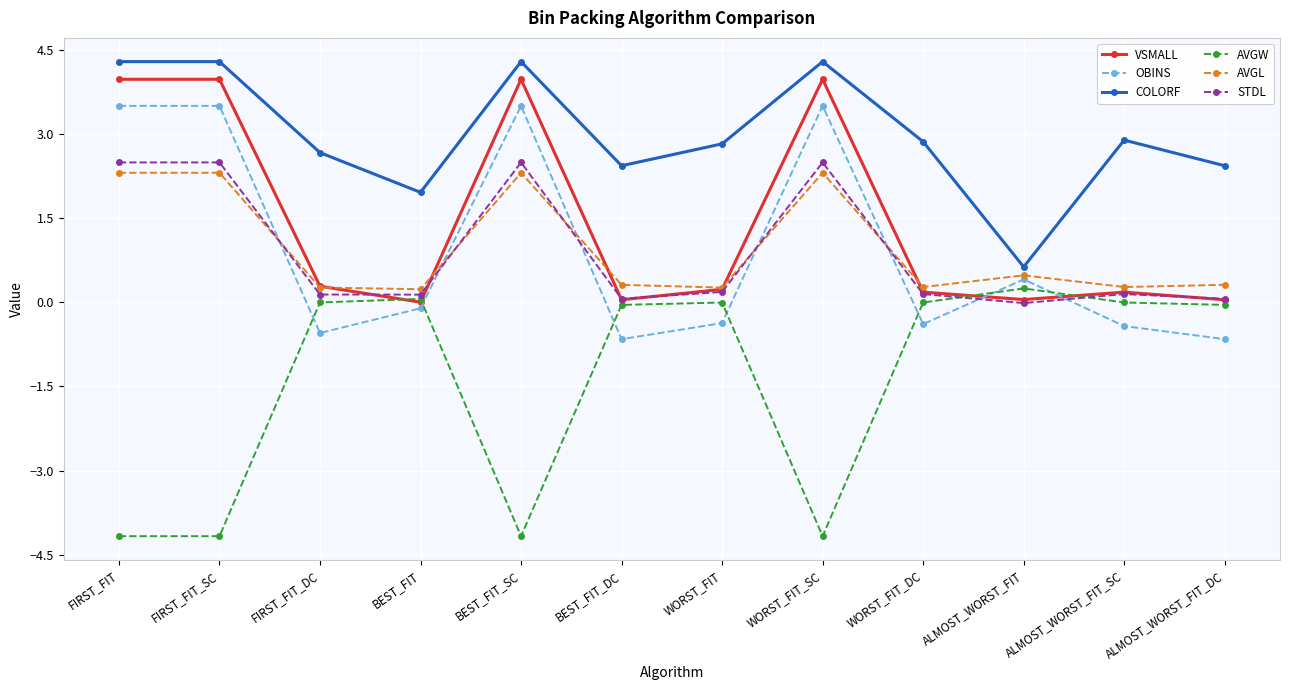

Is it true that AVGW equals -5.4 at FIRST_FIT_SC?

False